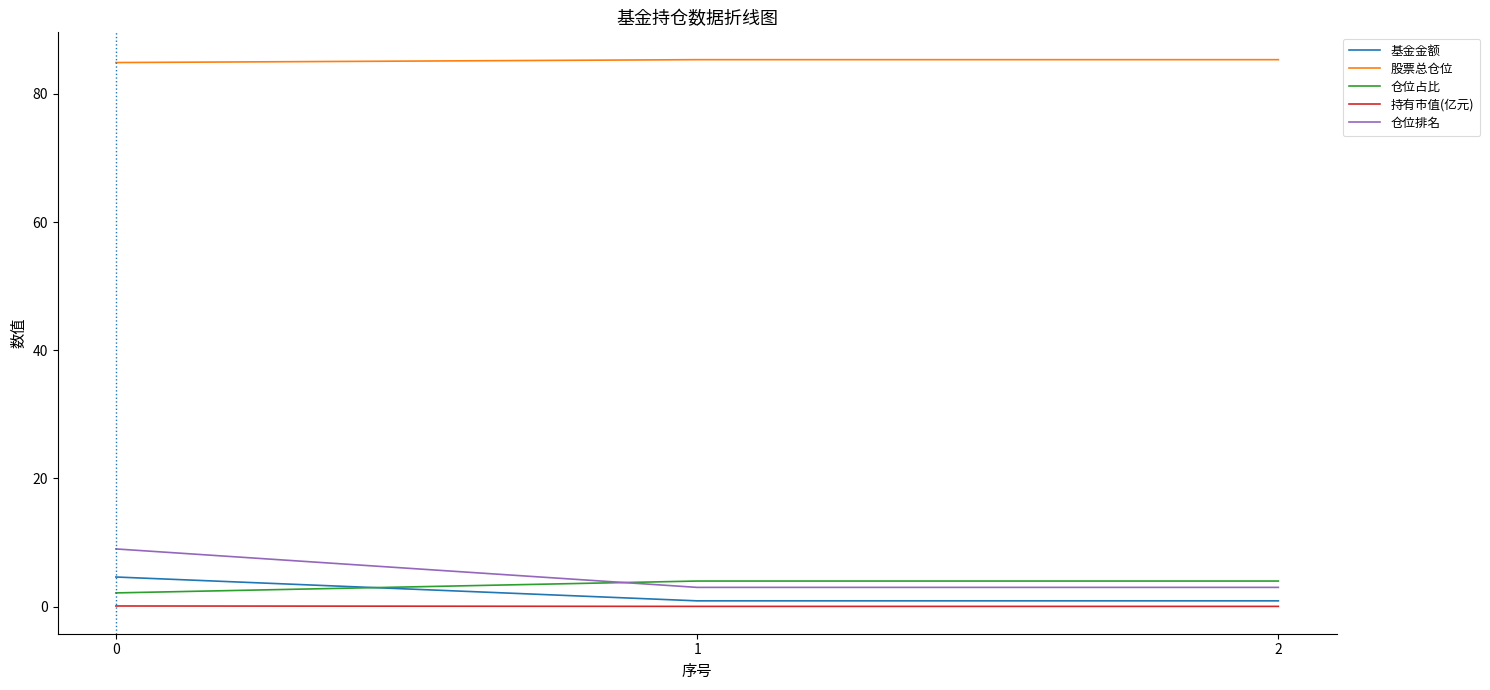

Which series has the largest total across all categories?

股票总仓位